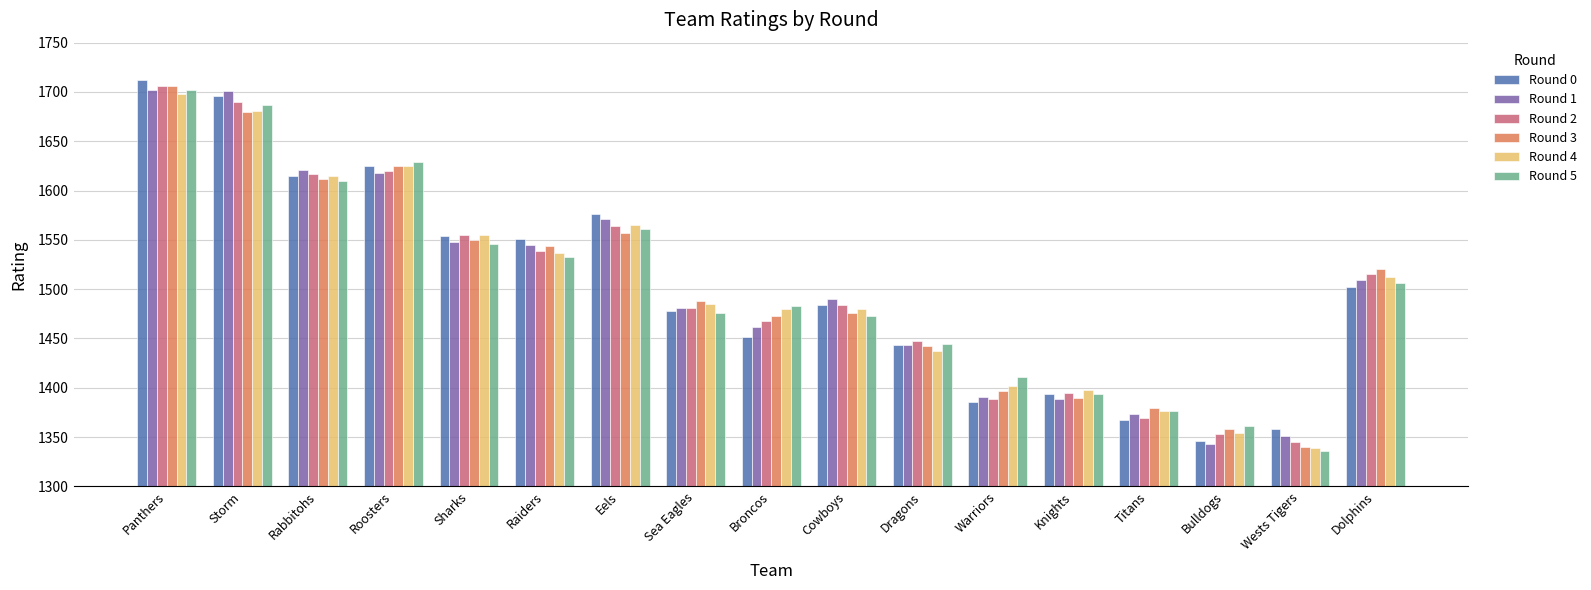

What is the total value across all series at Storm?

10132.8